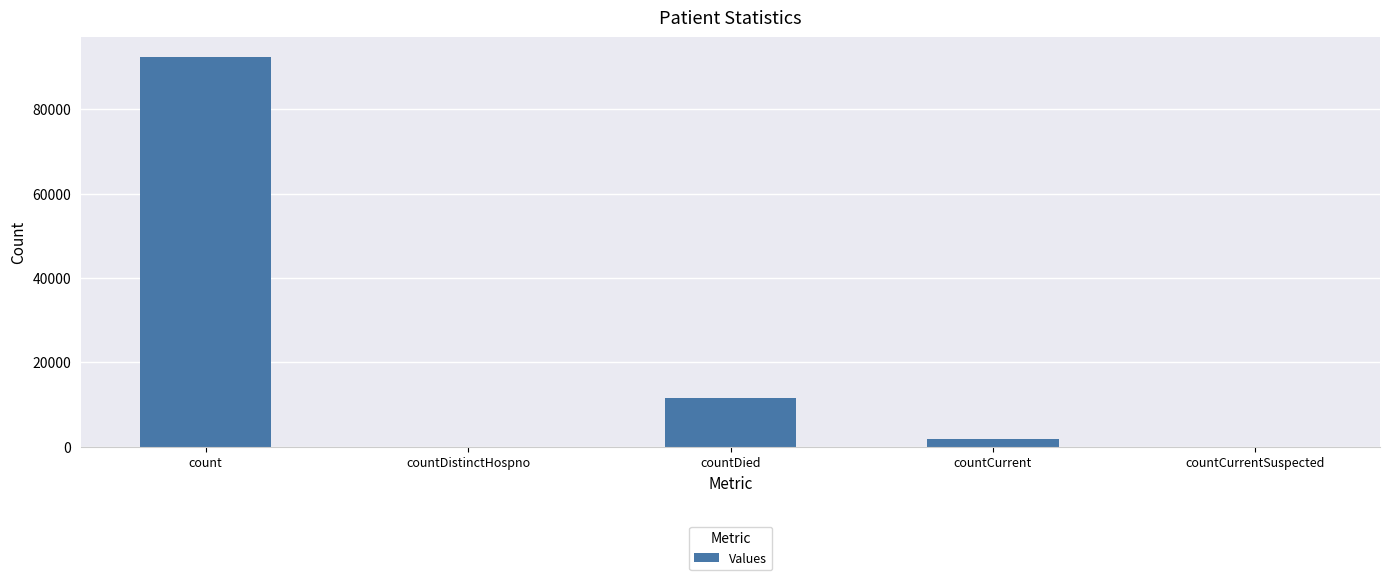

Reading right to left, transcribe all the data shown in this chart.

countCurrentSuspected=0	countCurrent=1914	countDied=11568	countDistinctHospno=0	count=92458